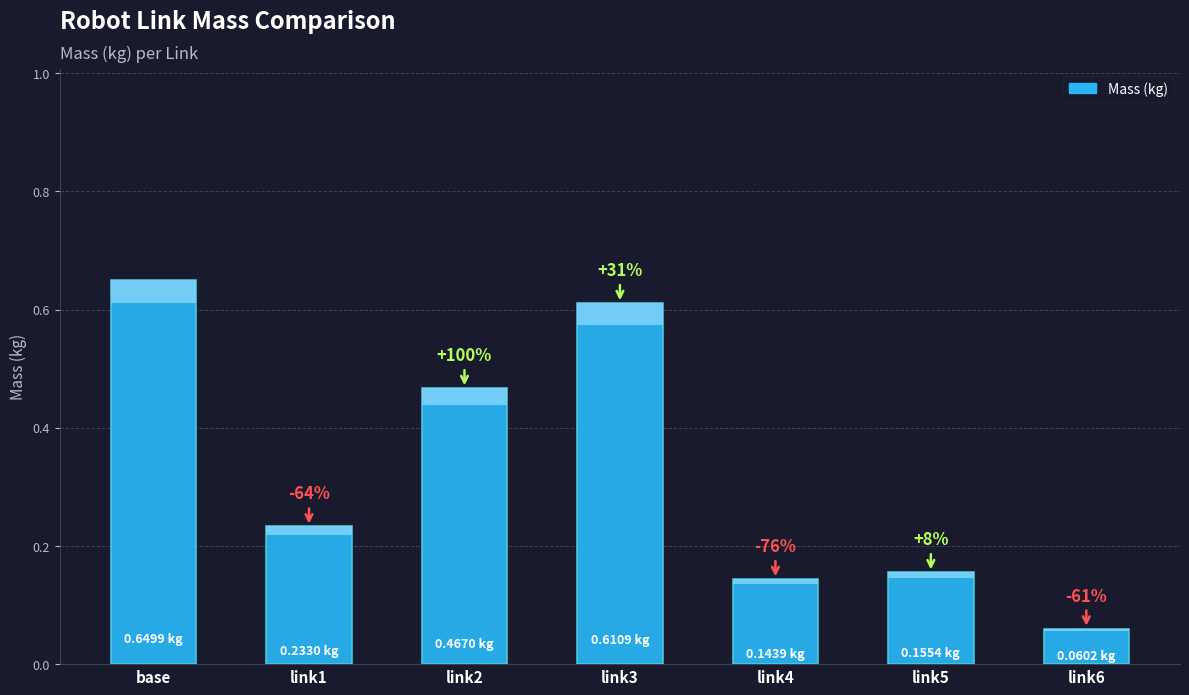

What is the value of the 5th bar from the left?

0.1